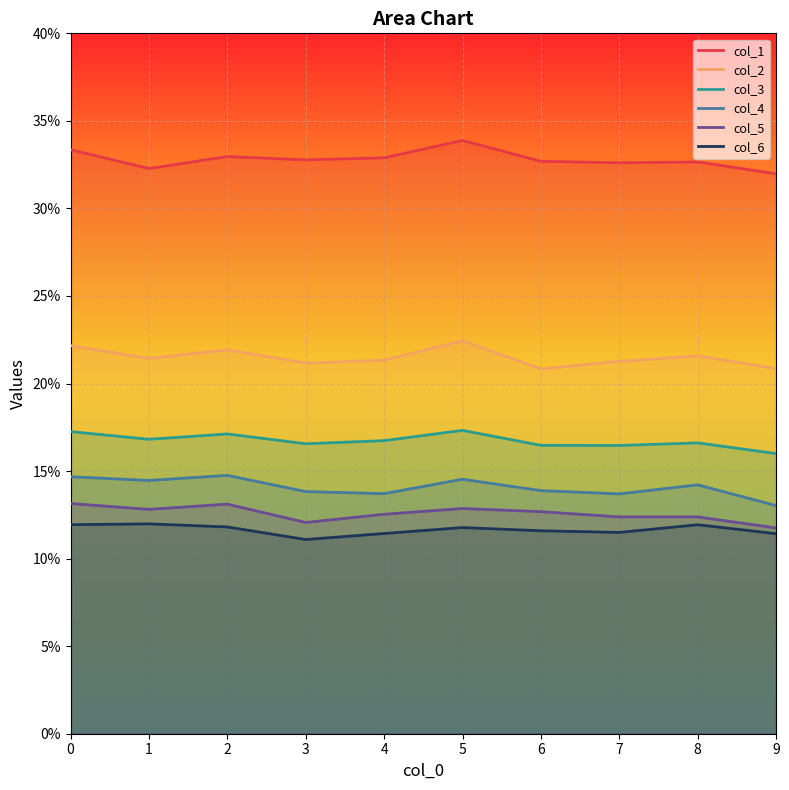

At 9, list the series in order from largest to smallest.

col_1, col_2, col_3, col_4, col_5, col_6